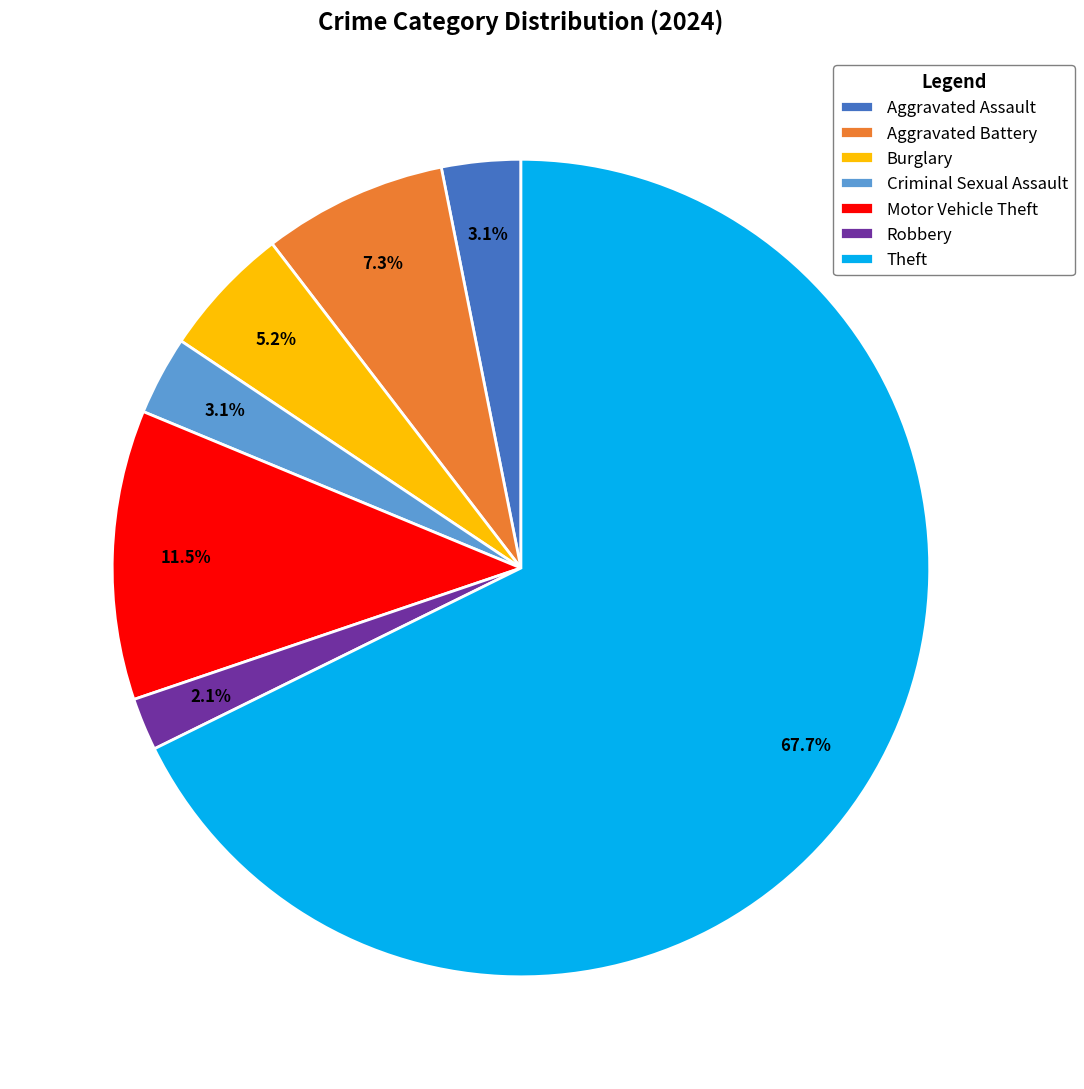

Do Robbery and Aggravated Battery together represent more than half of the pie?

No